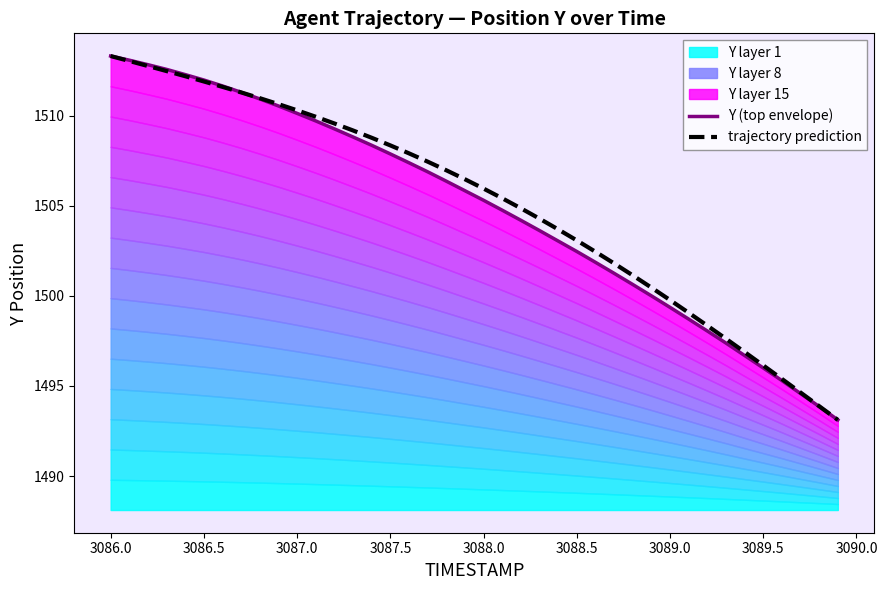

How many times do Y (top envelope) and trajectory prediction cross each other?

1